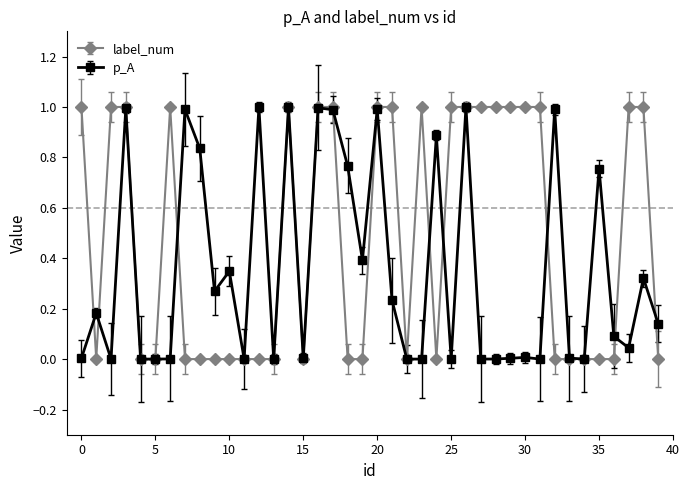

True or false: p_A has more than 0 interior local peaks.

True